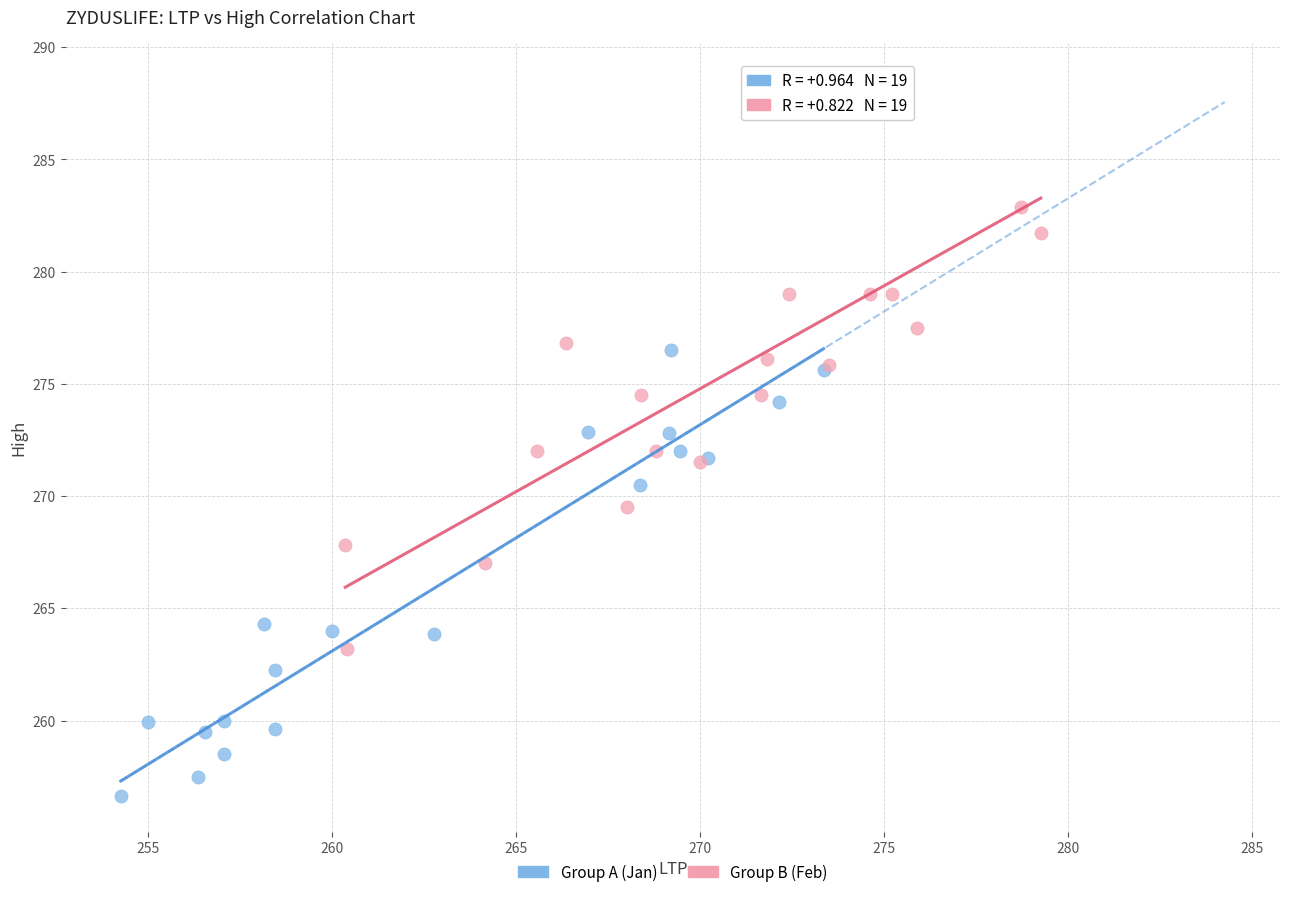

Which series contains the lowest Y value?

Group A (Jan)